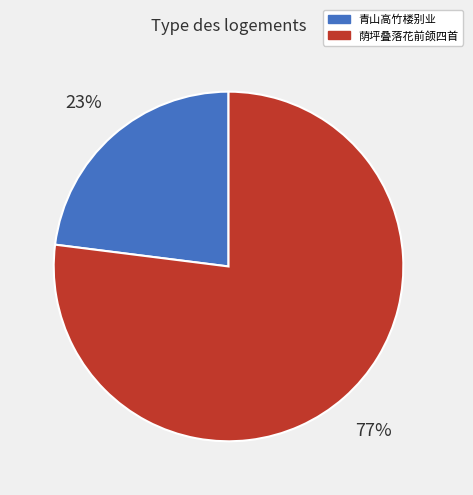

To the nearest percent, what is the average slice percentage?

50%